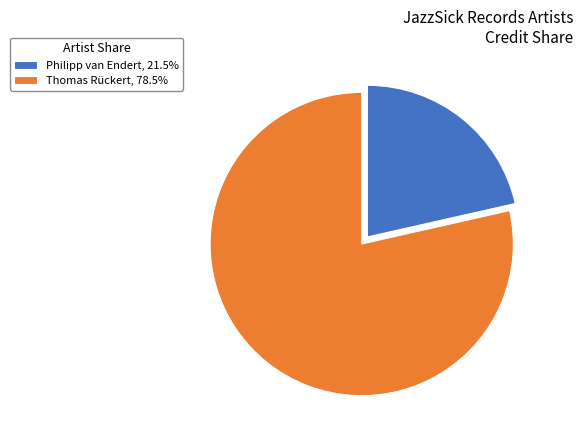

Is the sum of Philipp van Endert, 21.5% and Thomas Rückert, 78.5% greater than half?

Yes